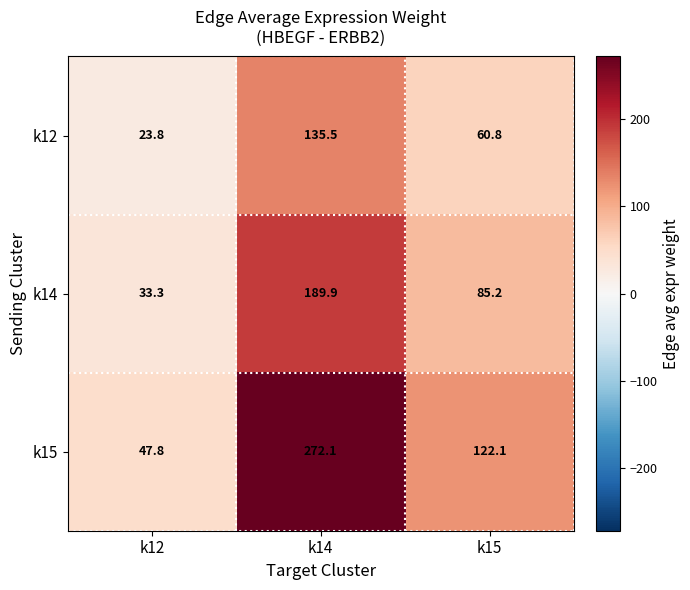

The k15 series shows 47.8 at k12. True or false?

True